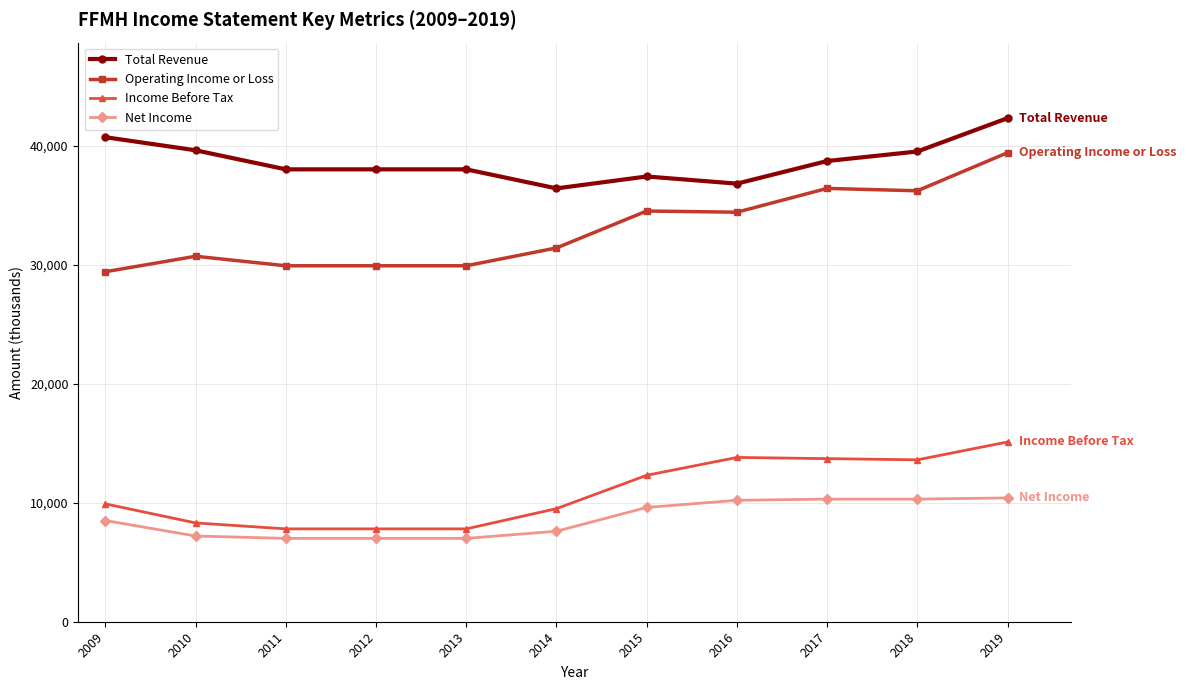

Is the value of Net Income at 2016 greater than the value of Operating Income or Loss at 2009?

No